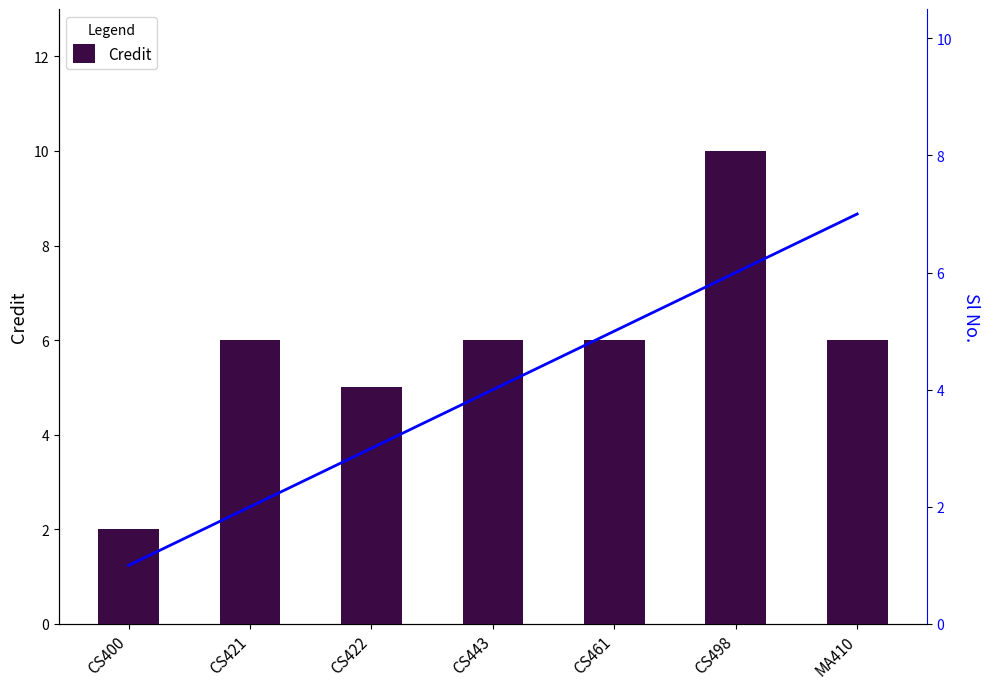

How many groups of bars are there?

7